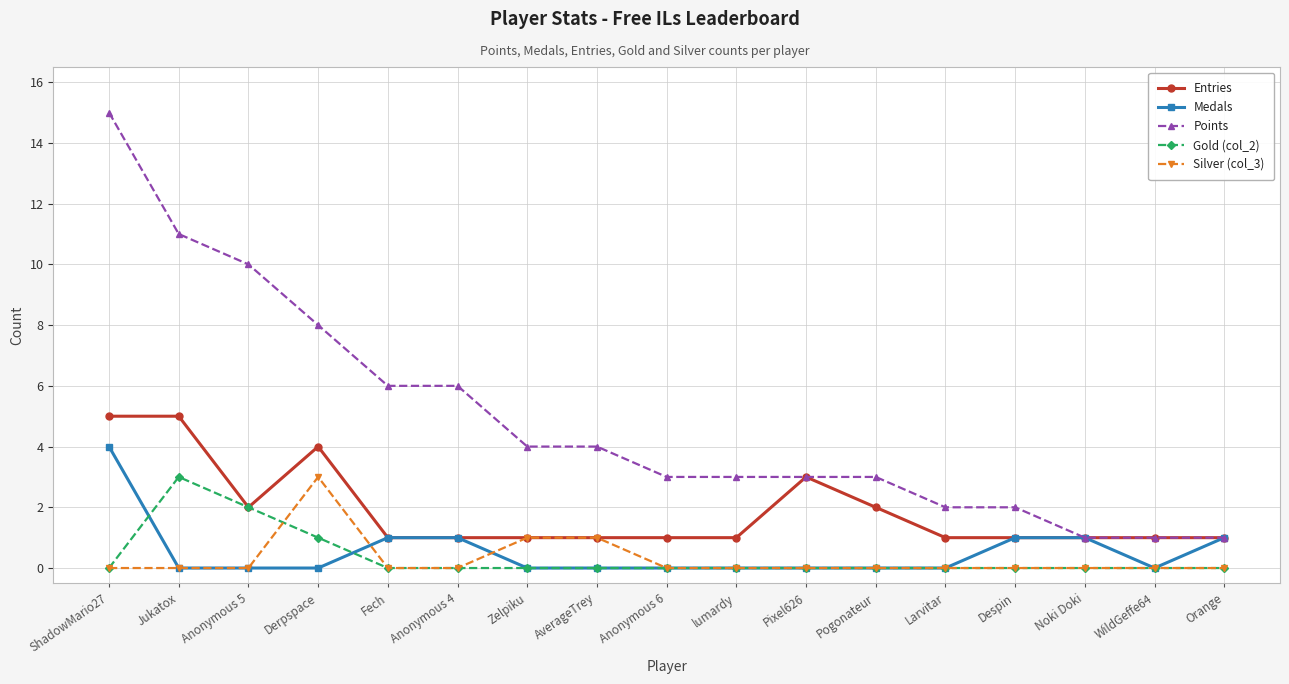

What is the label of the 16th point from the right?

Jukatox